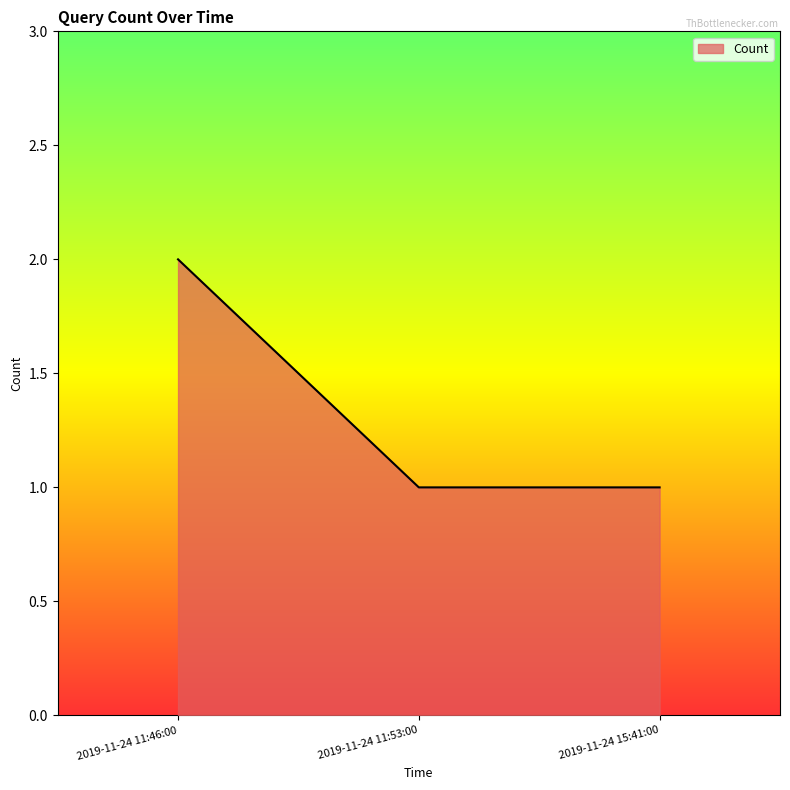

True or false: the data shows 1 at 2019-11-24 11:53:00.

True